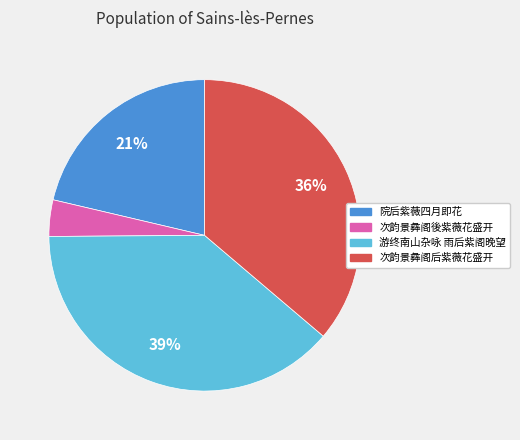

Between 院后紫薇四月即花 and 次韵景彝阁后紫薇花盛开, which is larger?

次韵景彝阁后紫薇花盛开